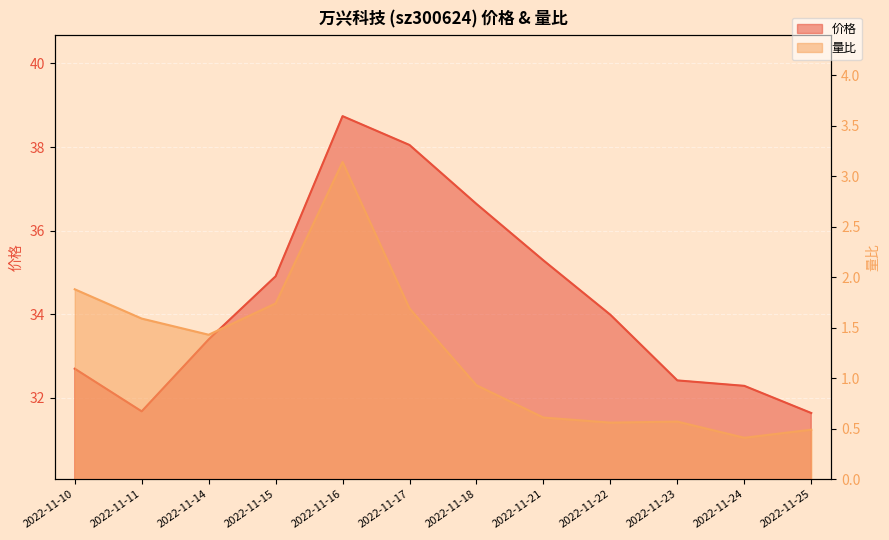

What is the value of the 价格 point at the 6th from the left?

38.0